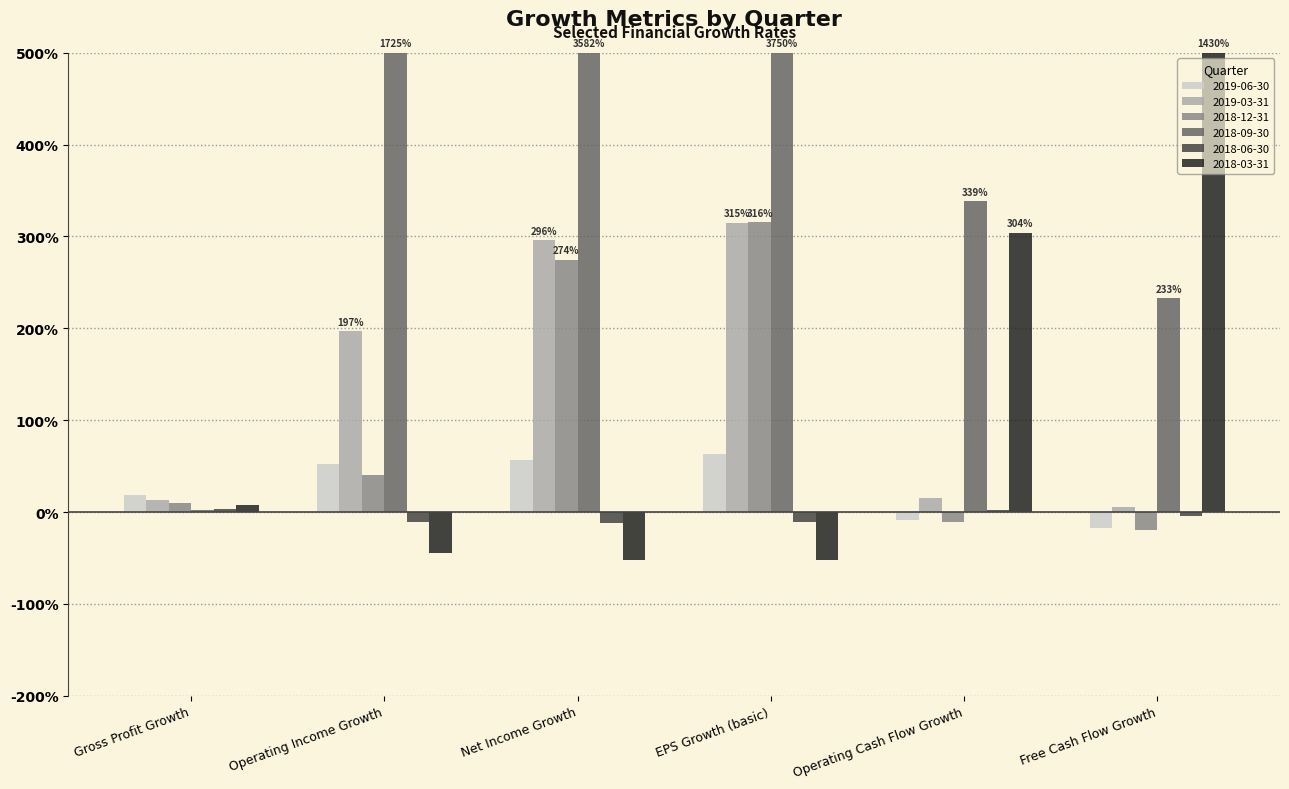

What are all the series names shown in the legend?

2019-06-30, 2019-03-31, 2018-12-31, 2018-09-30, 2018-06-30, 2018-03-31